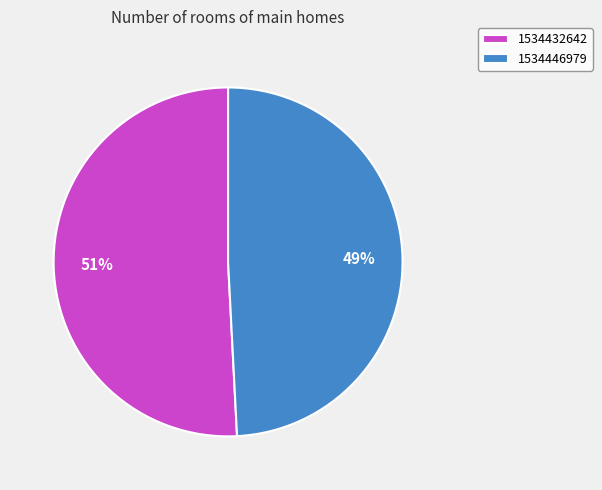

What percentage is the 1534432642 slice, to the nearest percent?

51%